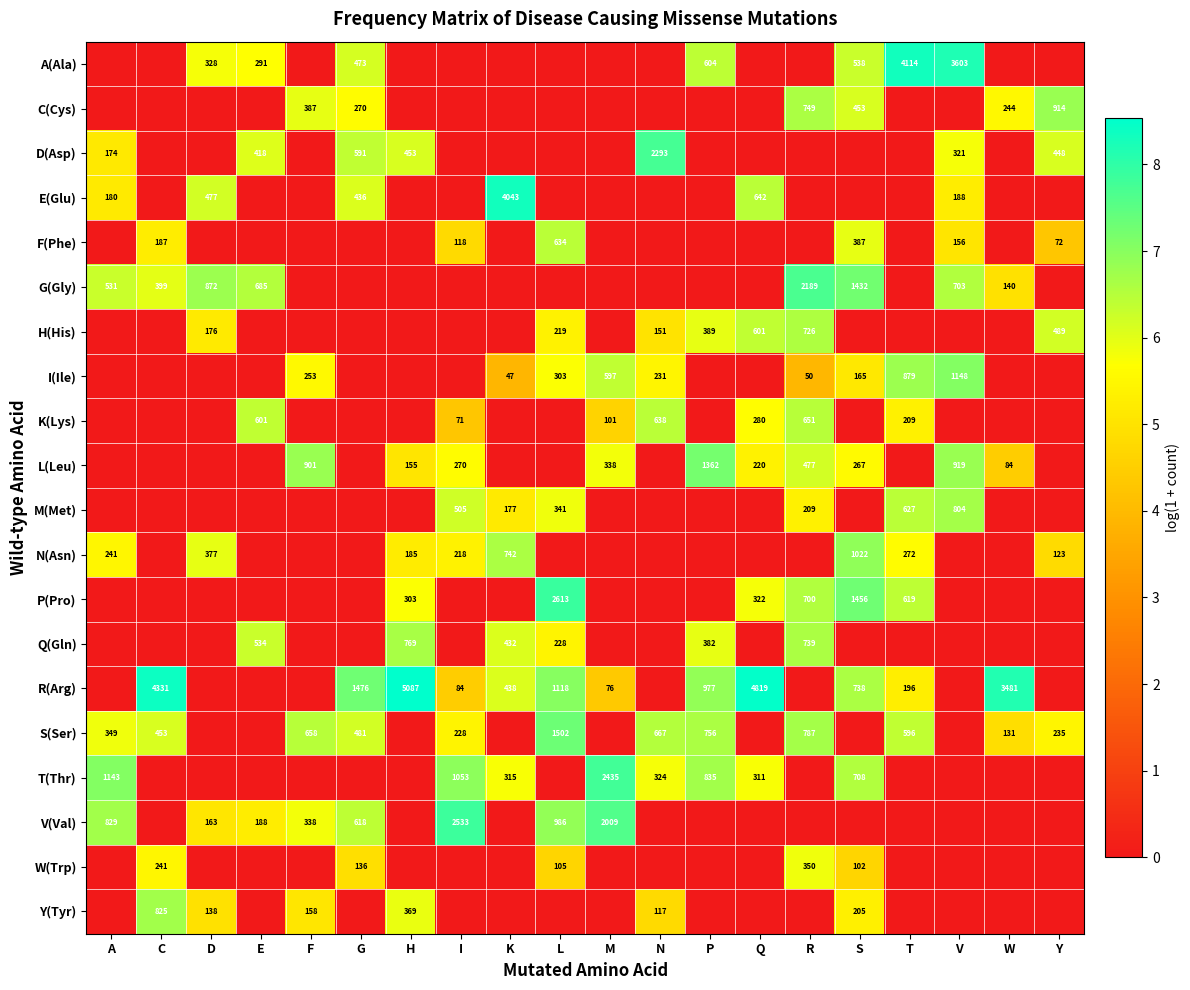

Is it true that R(Arg) equals 21 at I?

False